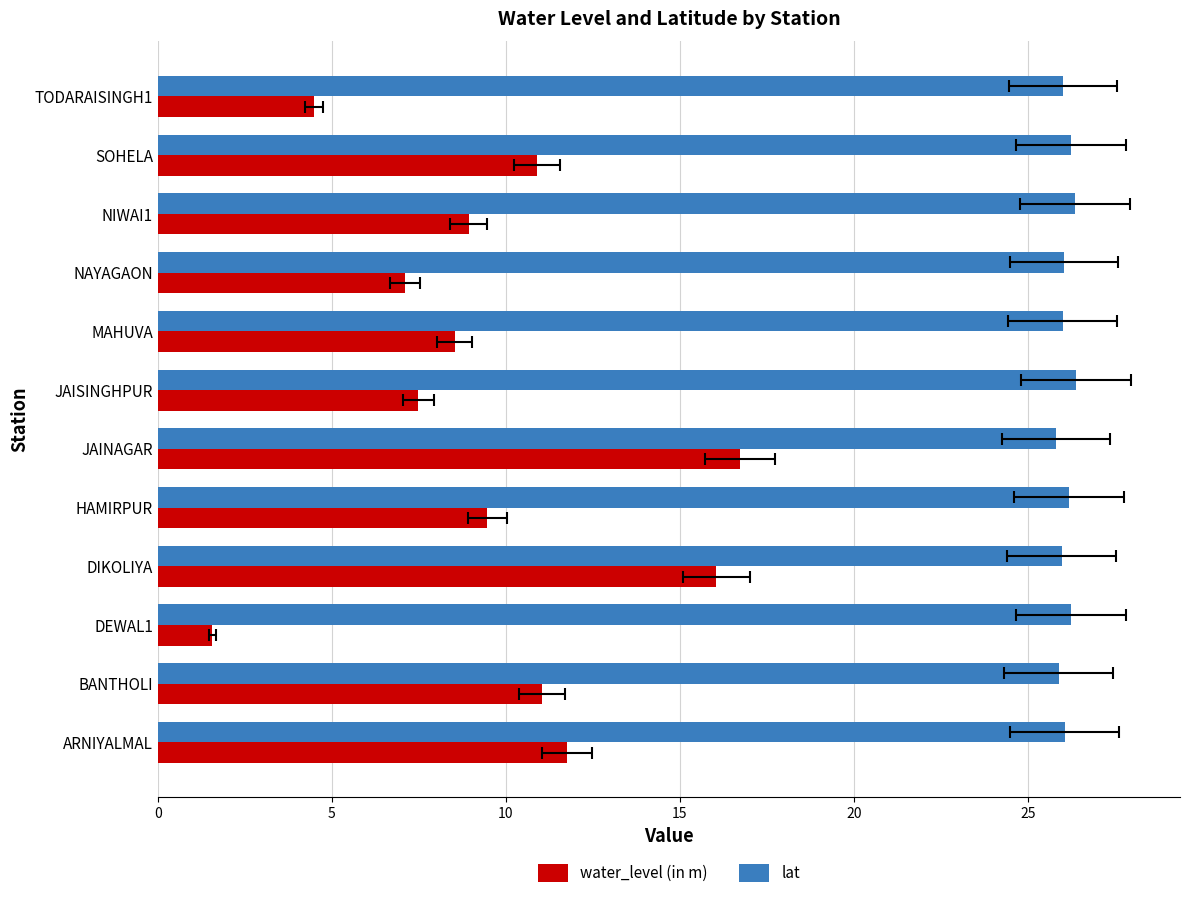

How many values in the lat series are below 26?

4